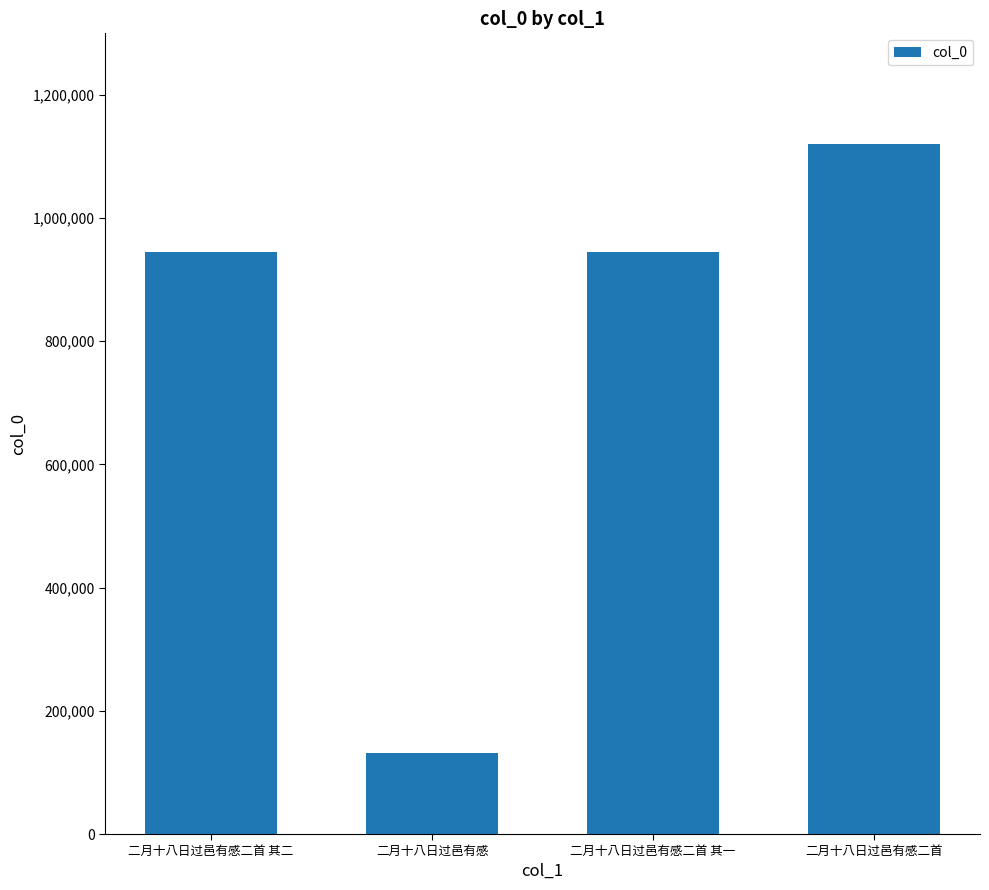

Between 二月十八日过邑有感二首 其一 and 二月十八日过邑有感二首, which is larger?

二月十八日过邑有感二首